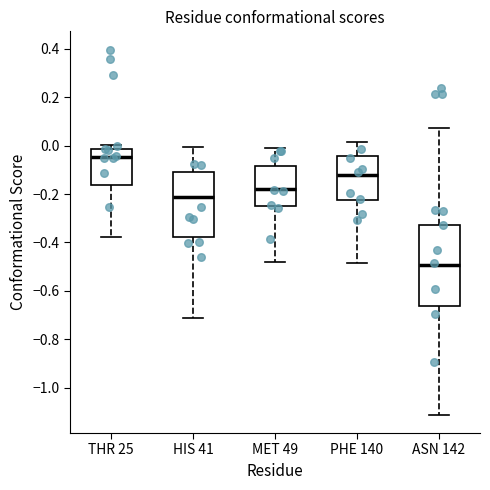

Which box has the highest median line?

THR 25